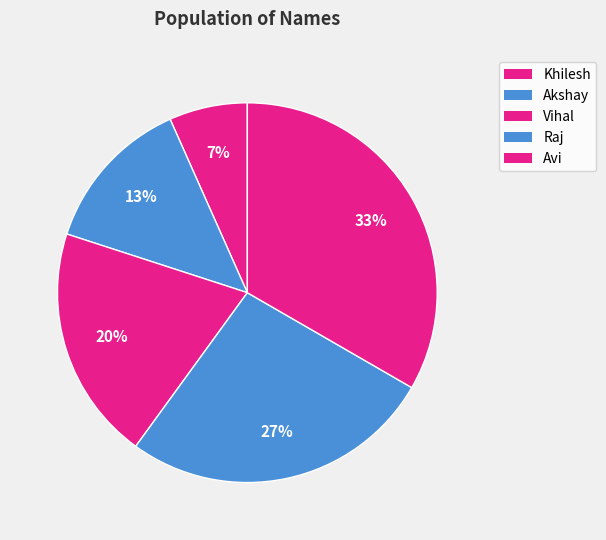

Rank the categories by value from highest to lowest.

Avi, Raj, Vihal, Akshay, Khilesh